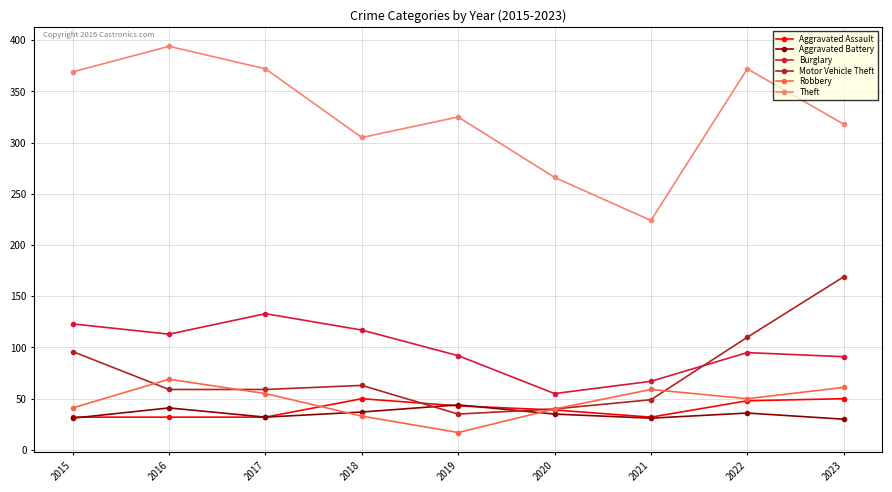

At how many categories does at least one series exceed 320?

5